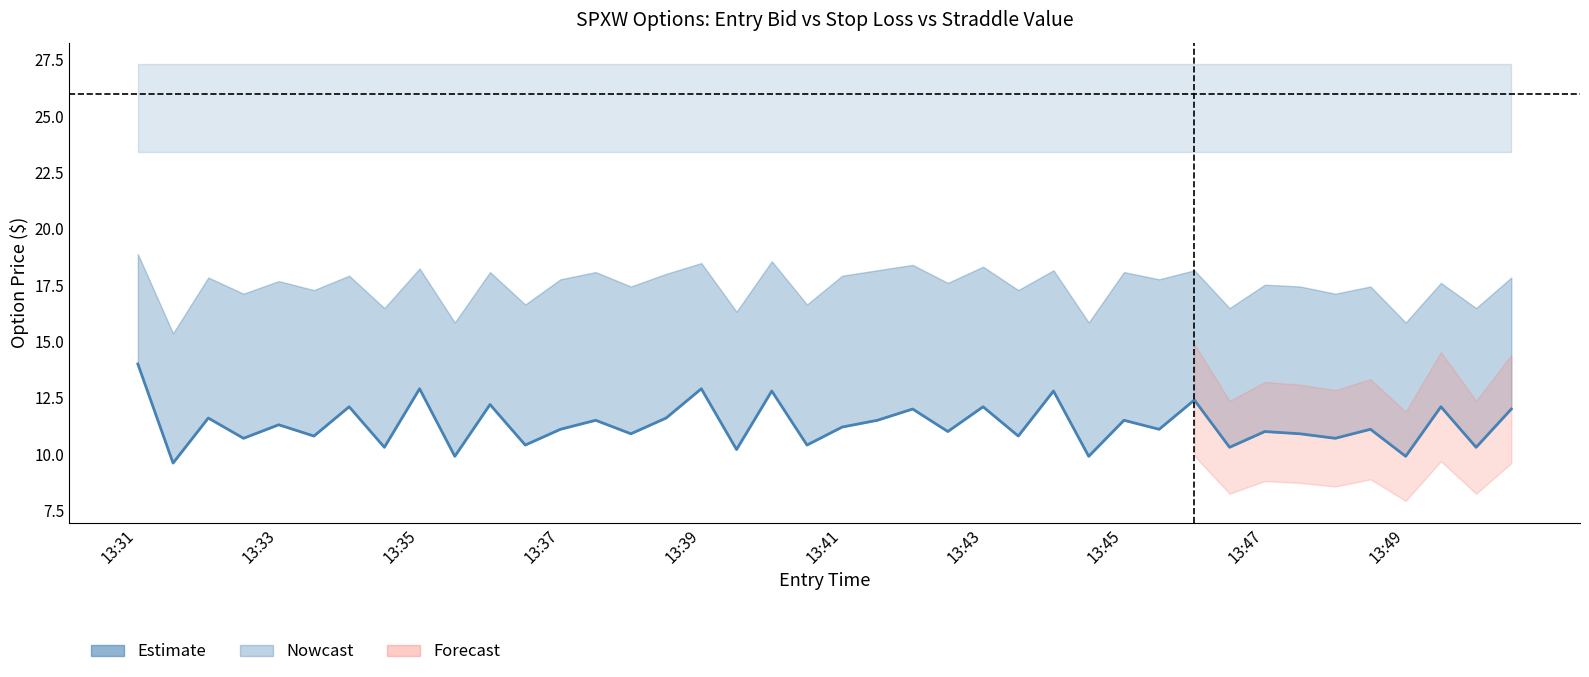

Reading right to left, what are all the values shown in this chart?

12.0	10.3	12.1	9.9	11.1	10.7	10.9	11.0	10.3	12.4	11.1	11.5	9.9	12.8	10.8	12.1	11.0	12.0	11.5	11.2	10.4	12.8	10.2	12.9	11.6	10.9	11.5	11.1	10.4	12.2	9.9	12.9	10.3	12.1	10.8	11.3	10.7	11.6	9.6	14.0